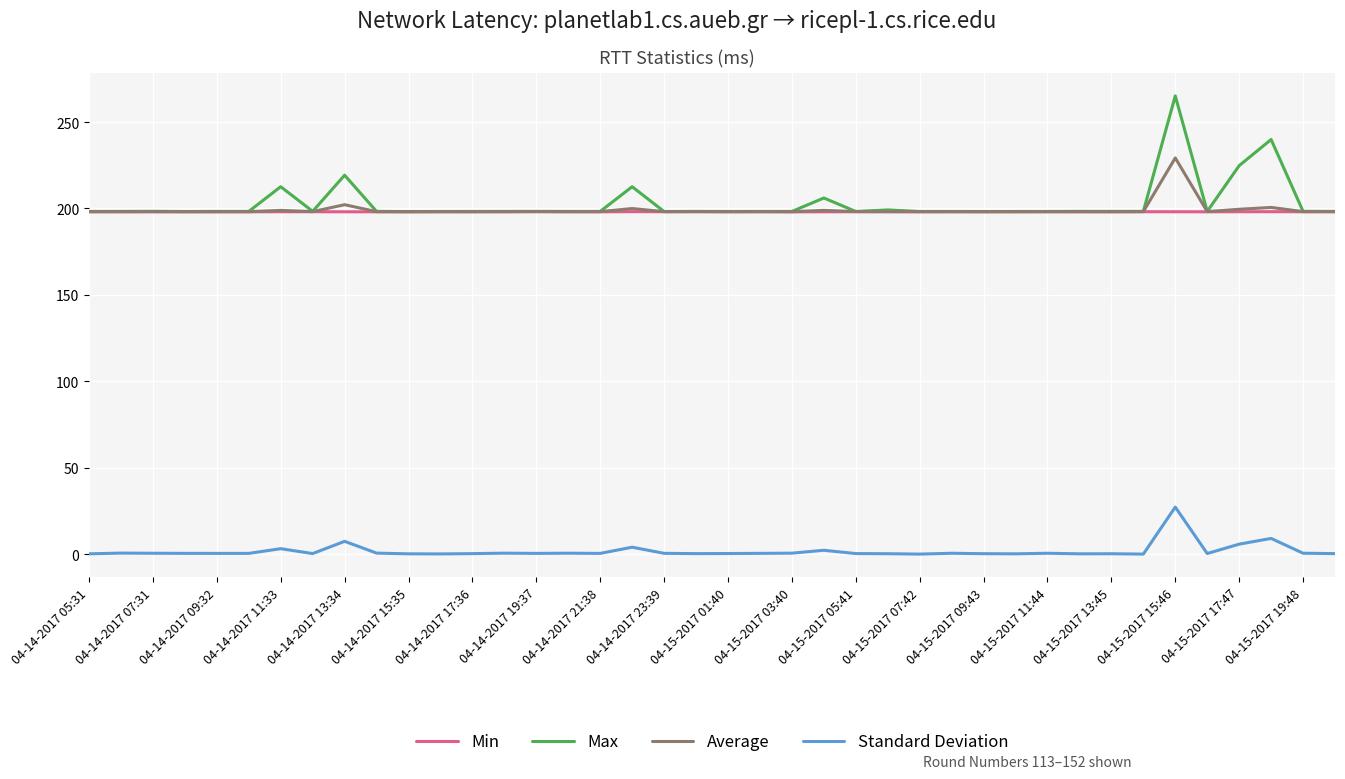

How many categories are shown in the chart?

40